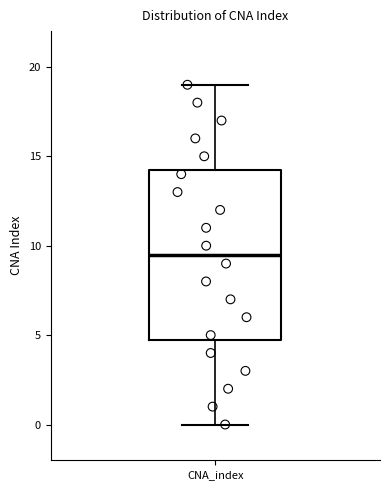

Read this box plot against the y-axis: the position of the median line, the range covered by the box, and the ends of both whiskers. The values are not printed on the chart, so give them approximately, as read against the axis.

median 9.5, box 5.0 to 14.5, whiskers 0.0 to 19.0